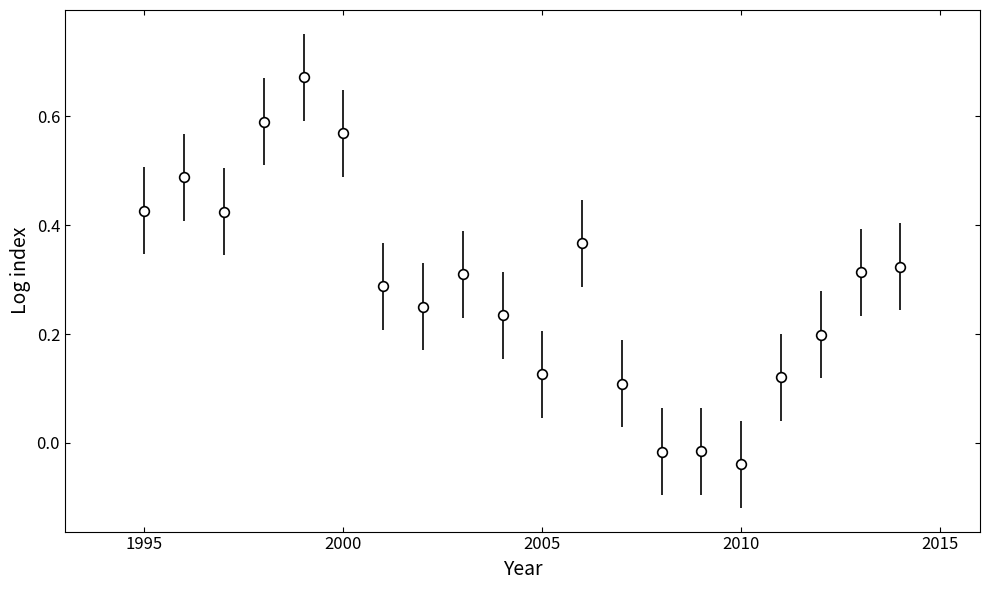

What is the sum of all values?

5.7